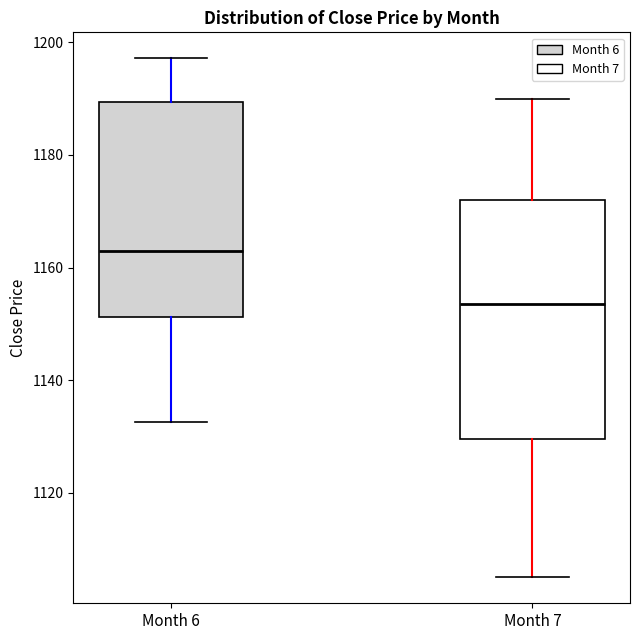

Comparing the boxes themselves (not the whiskers), which one is the tallest?

Month 7